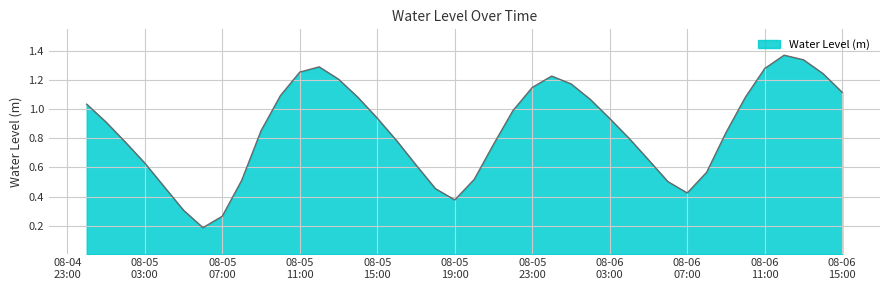

How many lines are shown in the chart?

1